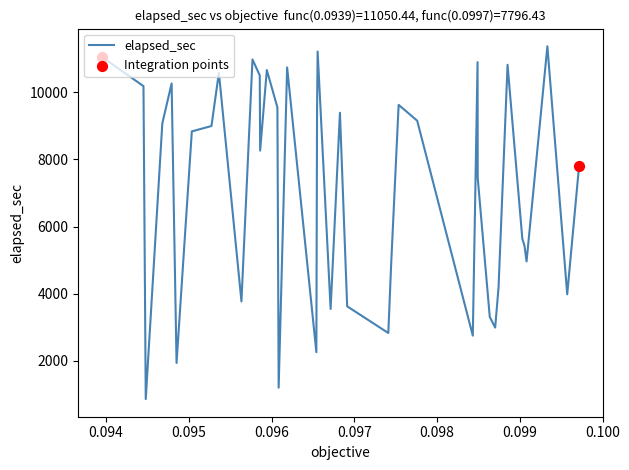

What is the smallest value displayed?

866.4